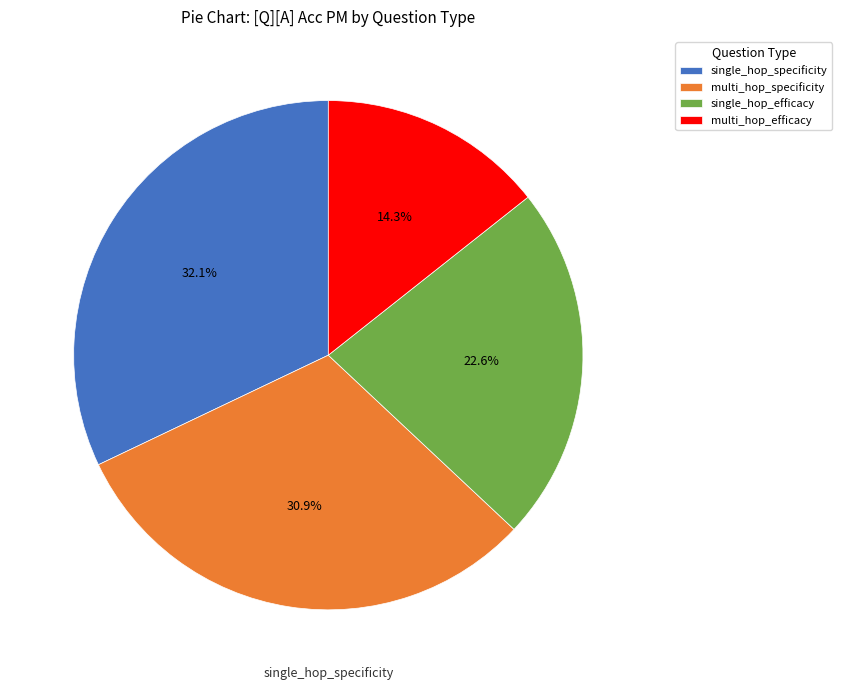

Which has a higher value, single_hop_efficacy or multi_hop_efficacy?

single_hop_efficacy